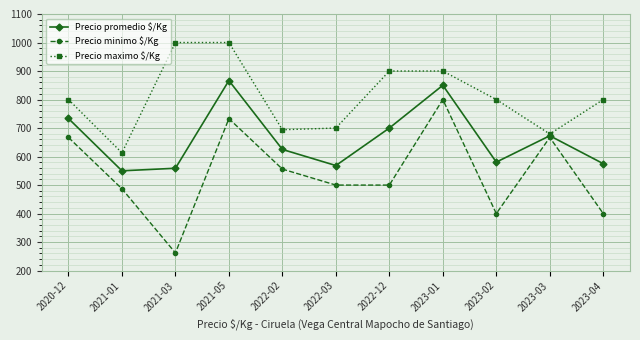

How many lines are shown in the chart?

3